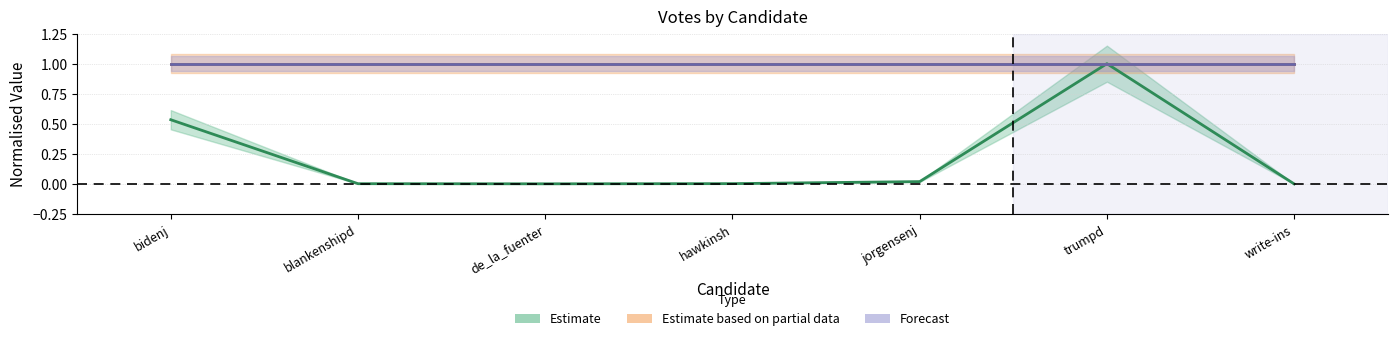

What is the sum of all Estimate values?

1.6